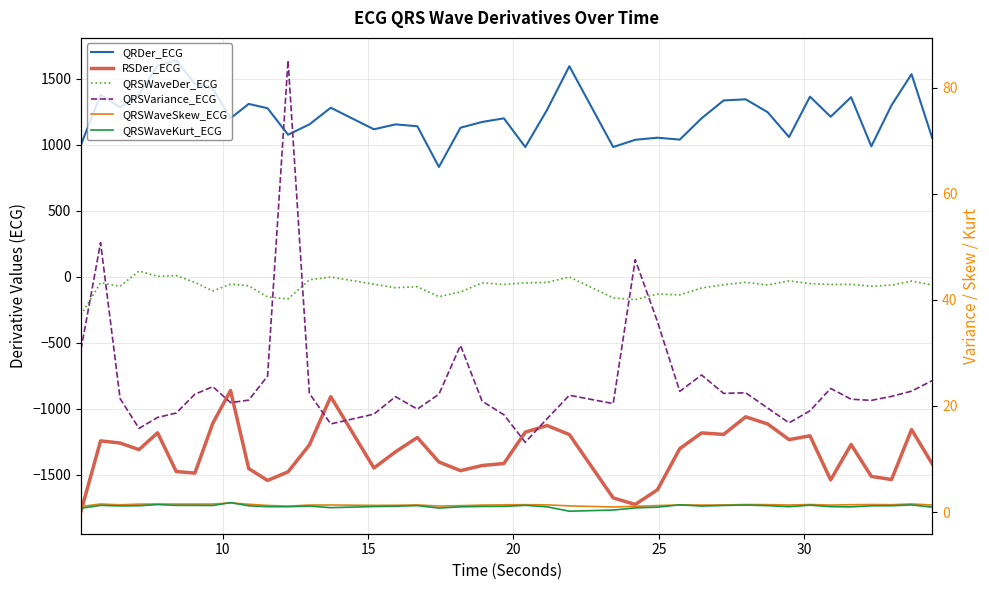

True or false: QRSWaveDer_ECG has a value of 0.9 at 25.

False